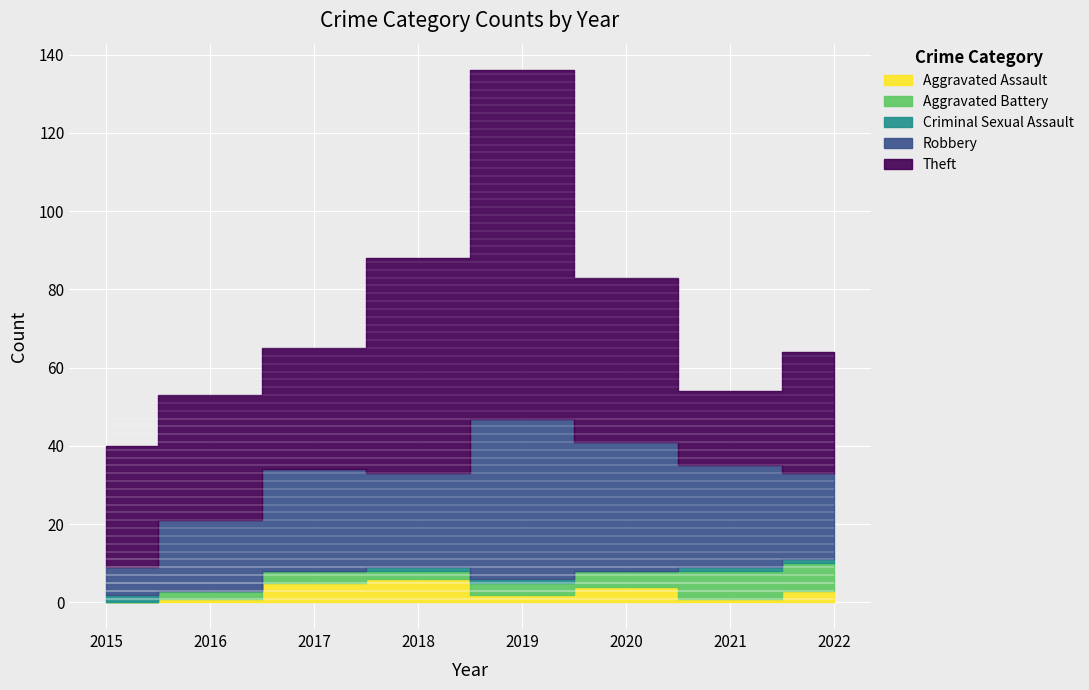

Is it true that Criminal Sexual Assault equals 1 at 2015?

False